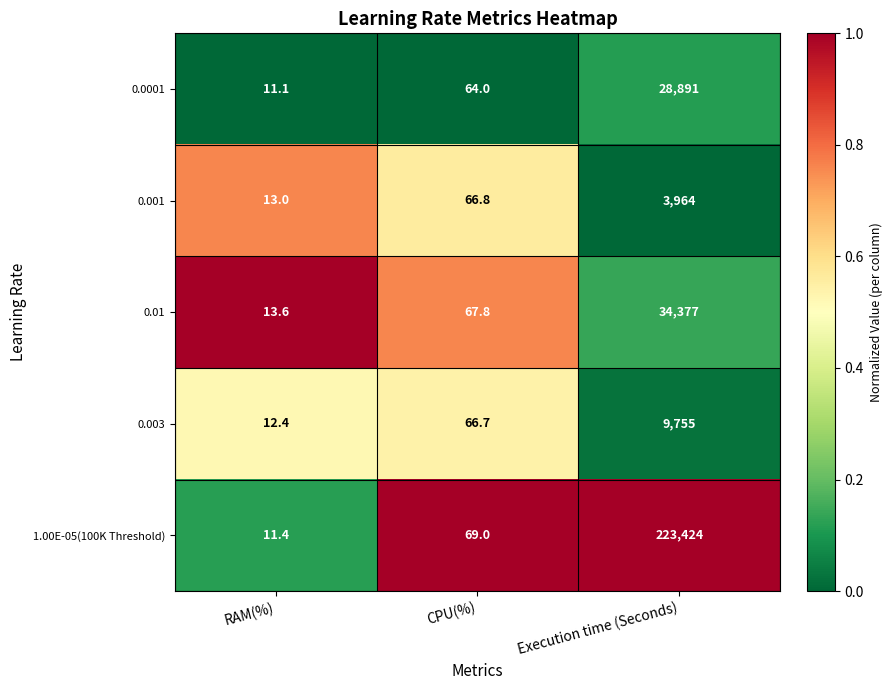

Where does the 0.001 series first go above 66?

CPU(%)